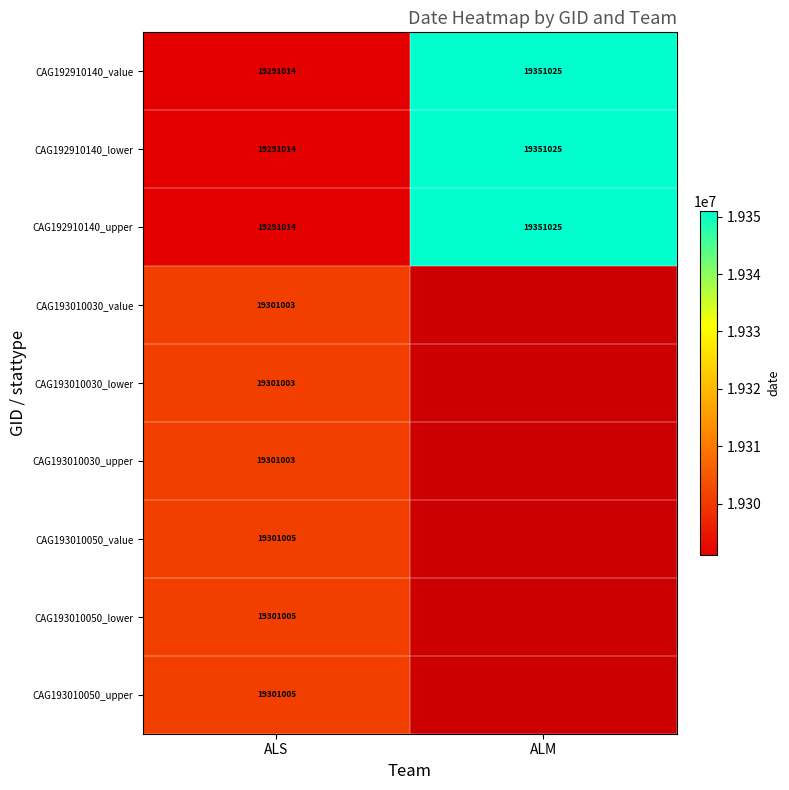

Count the CAG192910140_value values in the range 19291014 to 19351025.

2